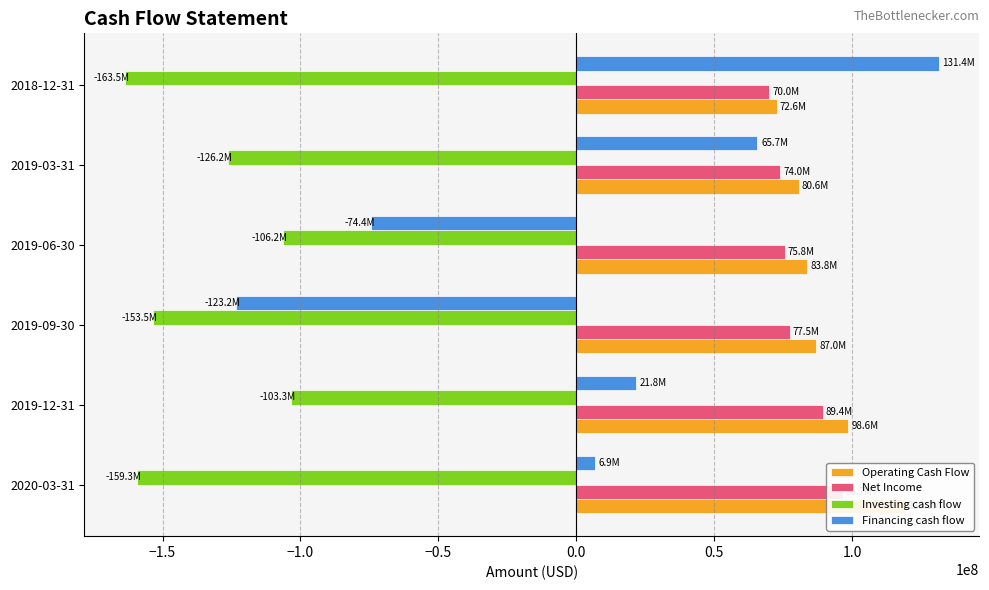

At how many categories does at least one series exceed -80766672?

6